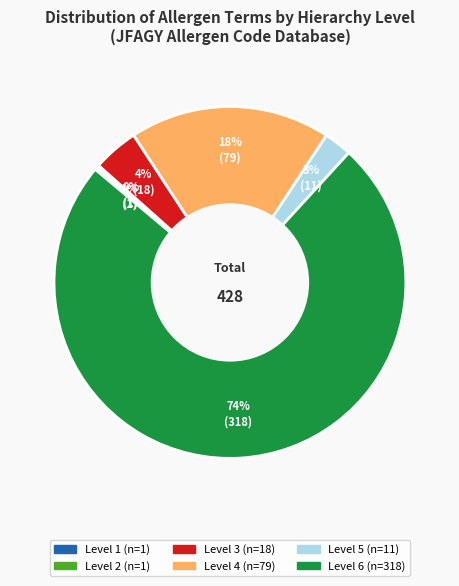

To the nearest percent, what is the average slice percentage?

17%